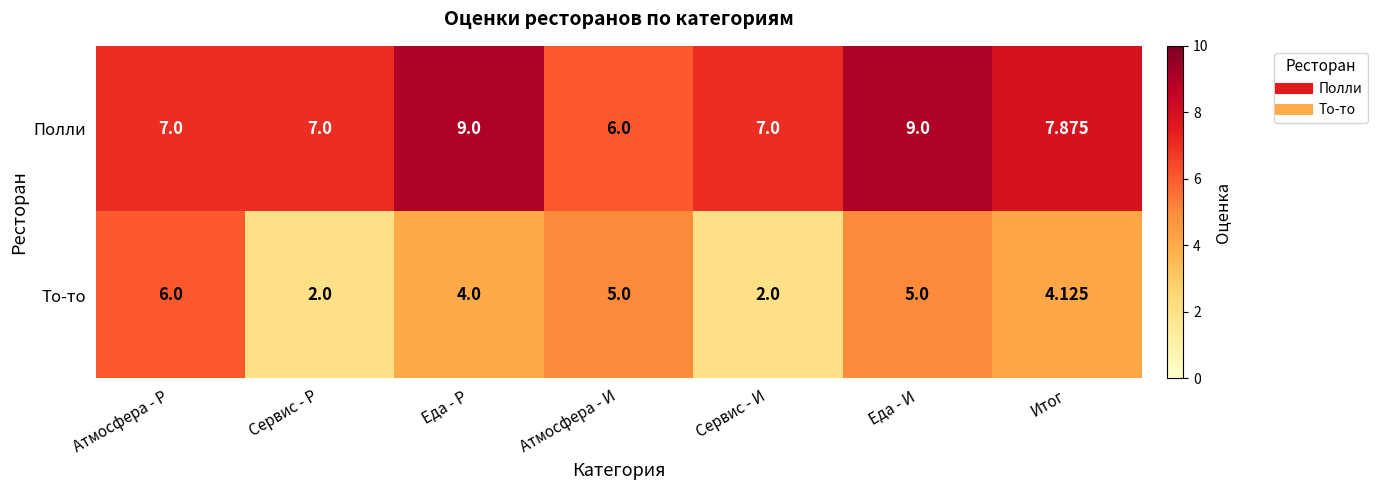

List the series in order of their overall mean, lowest first.

То-то, Полли